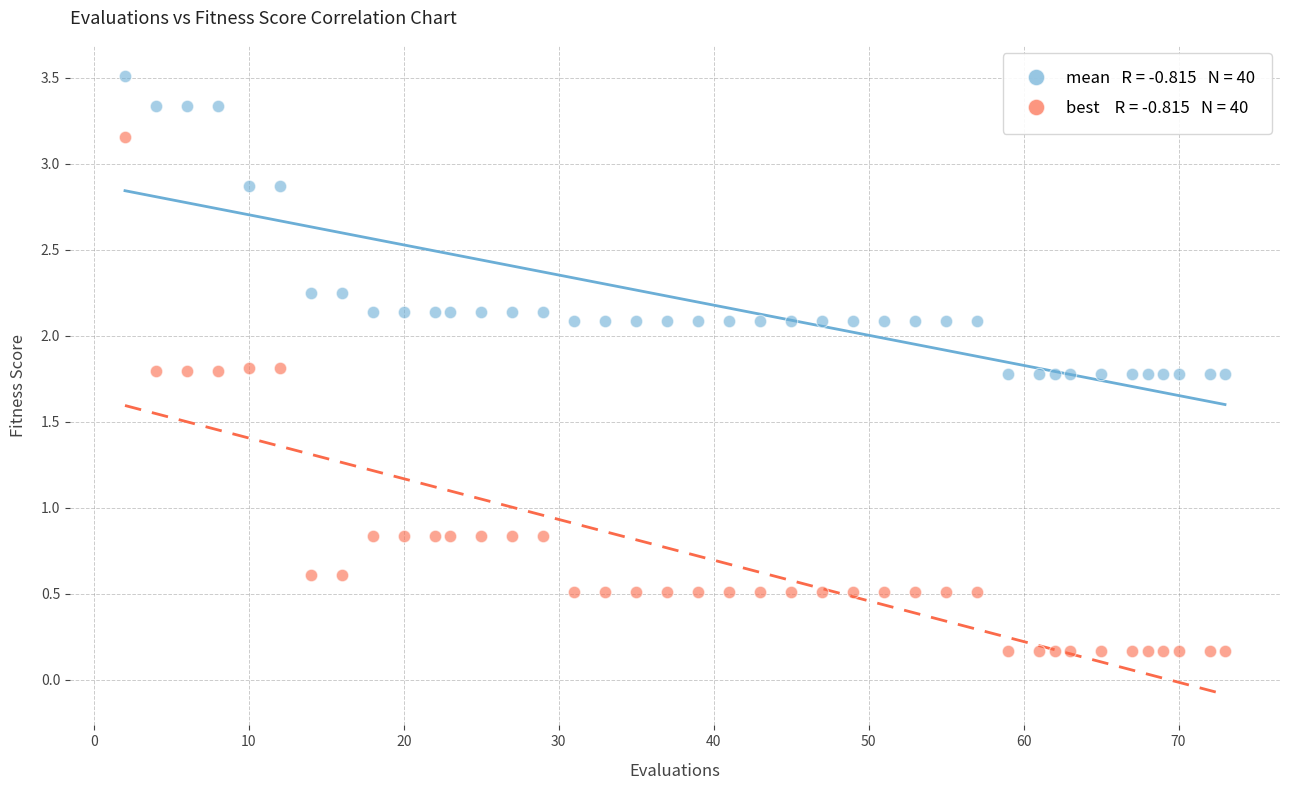

Across all data points, what is the range of X values (max minus min)?

71.0